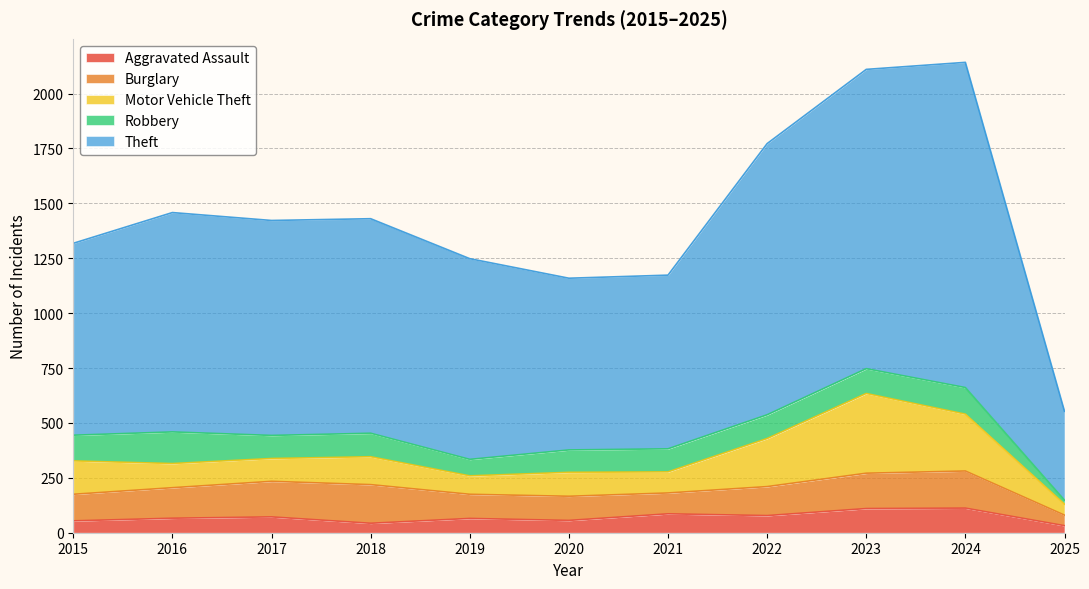

Which series has the largest total across all categories?

Theft